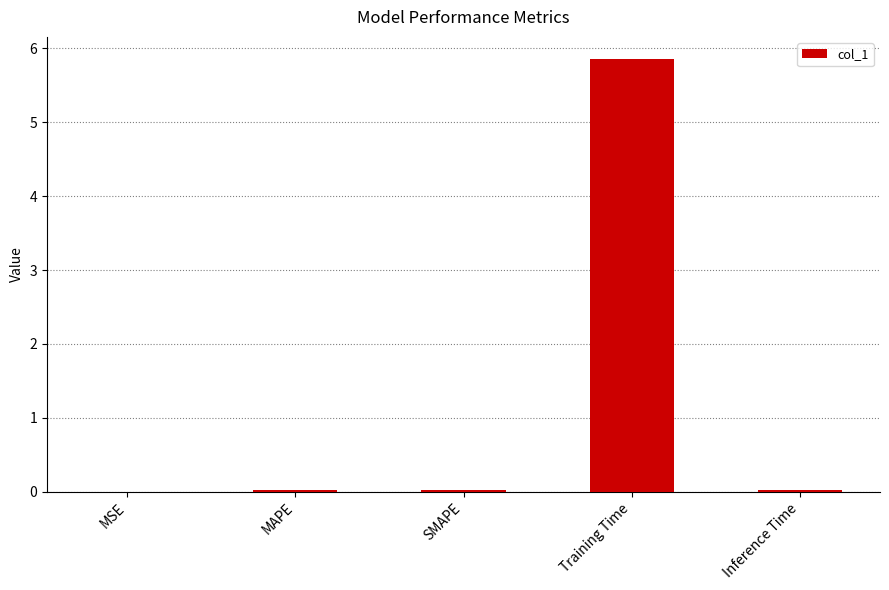

Are the bars horizontal?

No